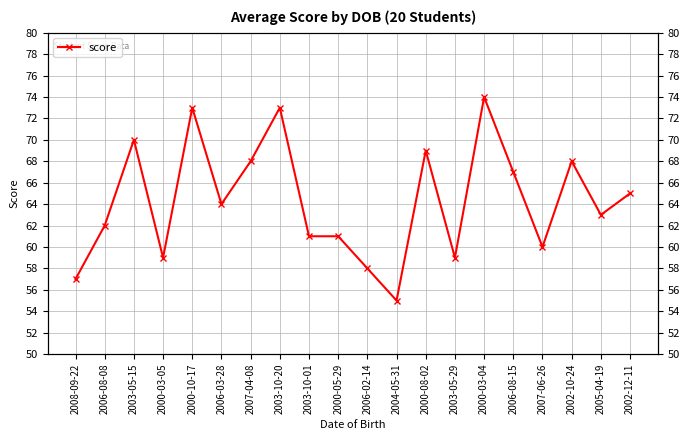

Reading left to right, list all the values displayed in this chart.

2008-09-22=57	2006-08-08=62	2003-05-15=70	2000-03-05=59	2000-10-17=73	2006-03-28=64	2007-04-08=68	2003-10-20=73	2003-10-01=61	2000-05-29=61	2006-02-14=58	2004-05-31=55	2000-08-02=69	2003-05-29=59	2000-03-04=74	2006-08-15=67	2007-06-26=60	2002-10-24=68	2005-04-19=63	2002-12-11=65